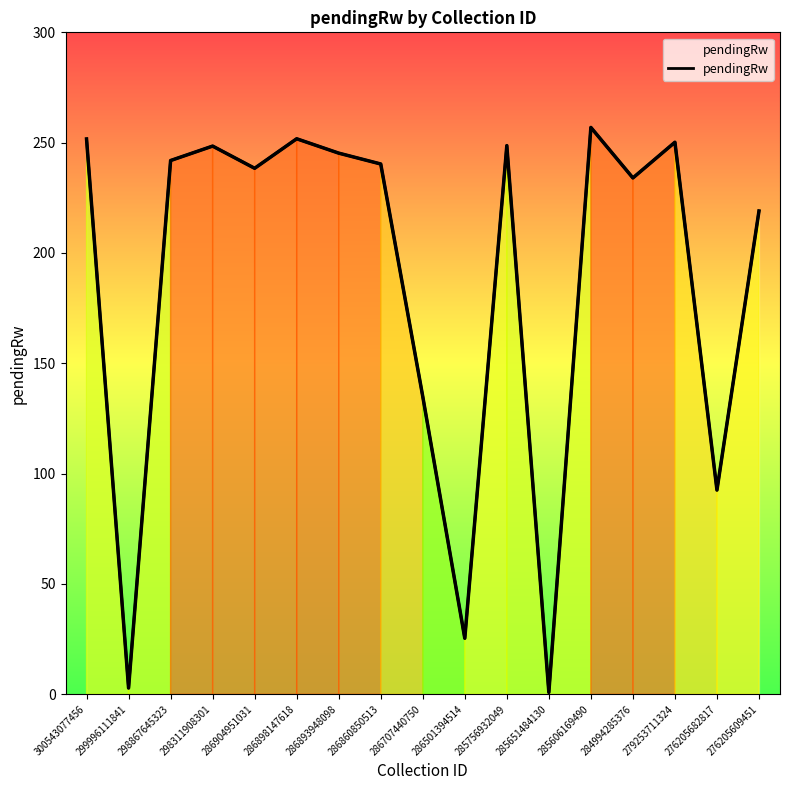

Between 284994285376 and 286904951031, which is larger?

286904951031